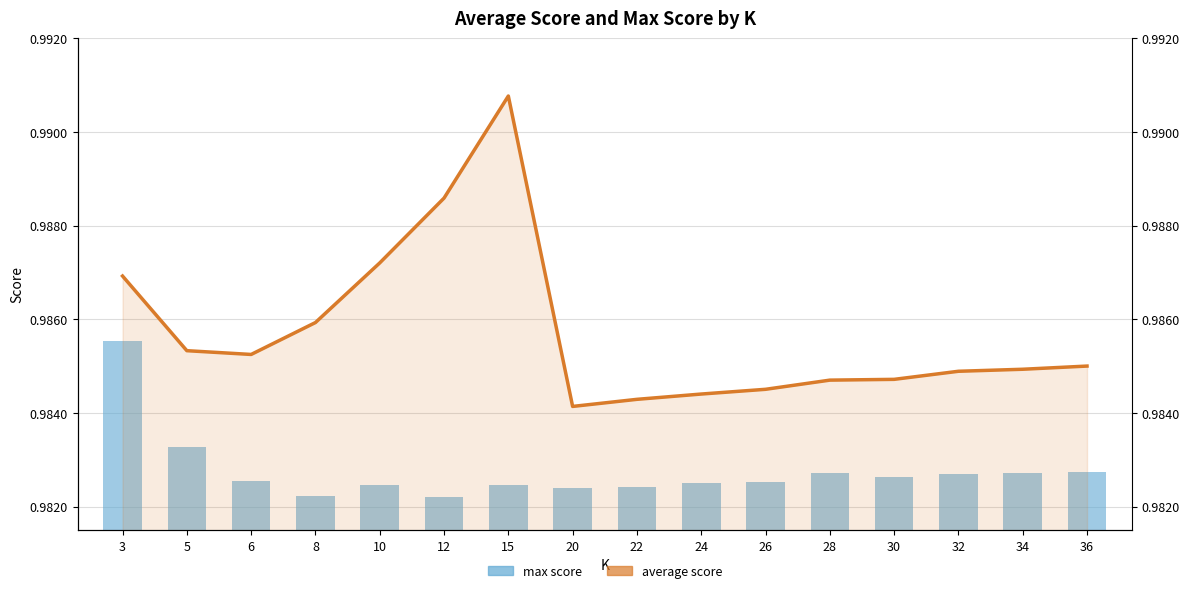

What is the total value across all series at 6?

2.0